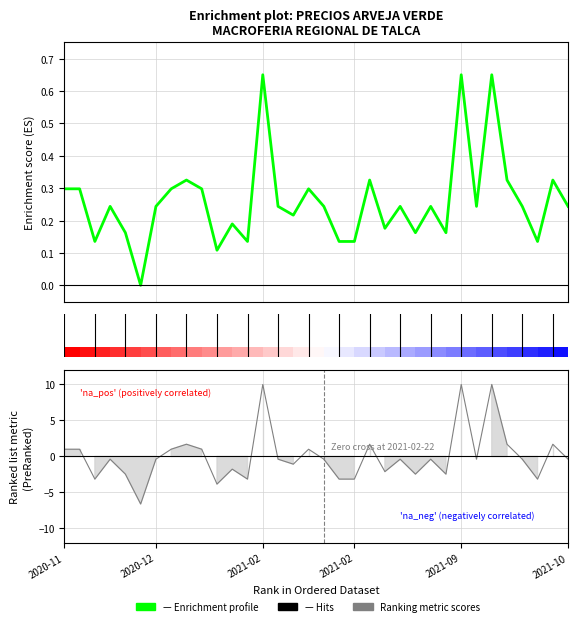

How many positive values are there?

33